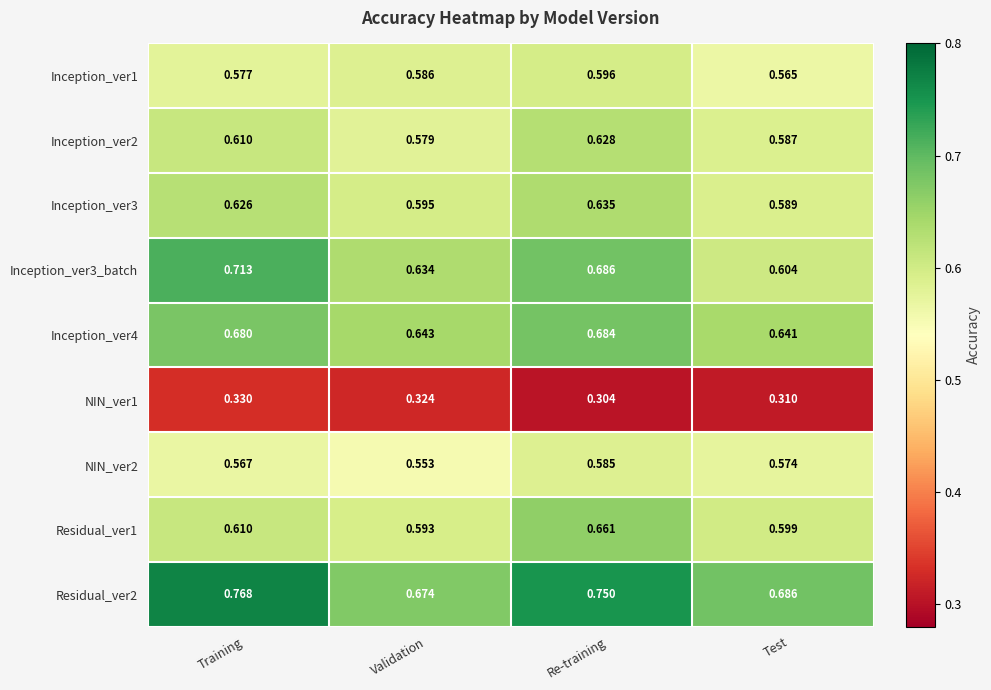

Between Re-training and Test, which series saw the biggest shift?

Inception_ver3_batch